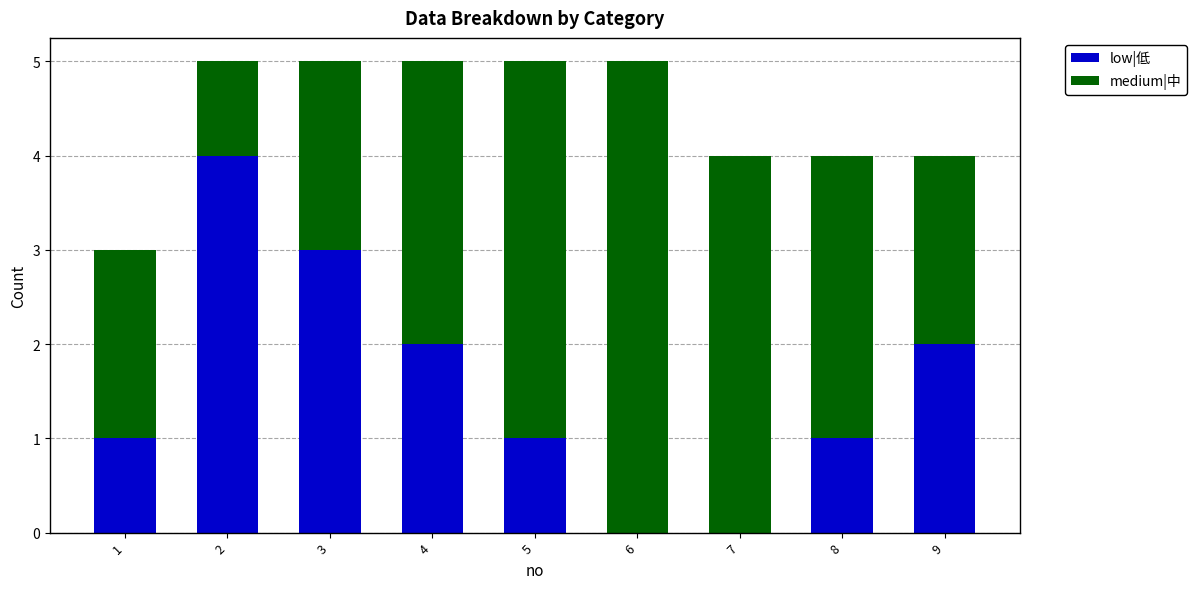

What is the maximum value for low|低?

4